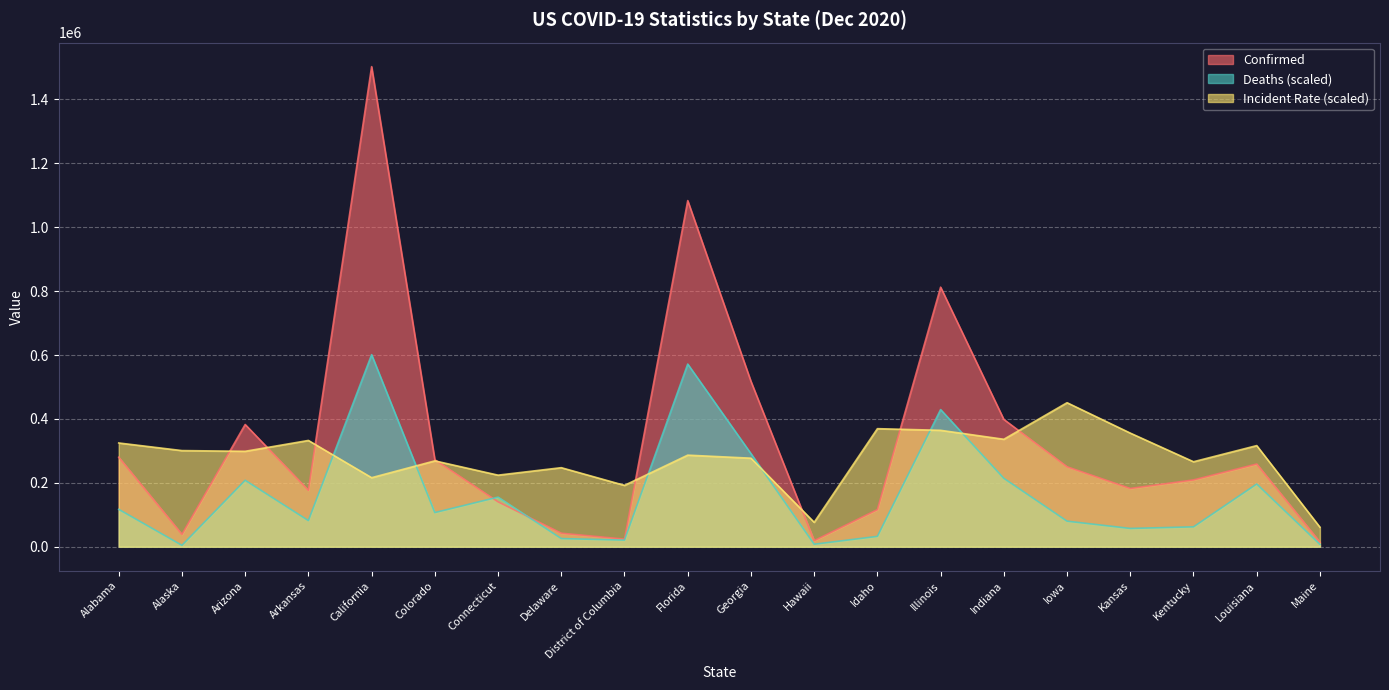

Count the number of data series in this chart.

3